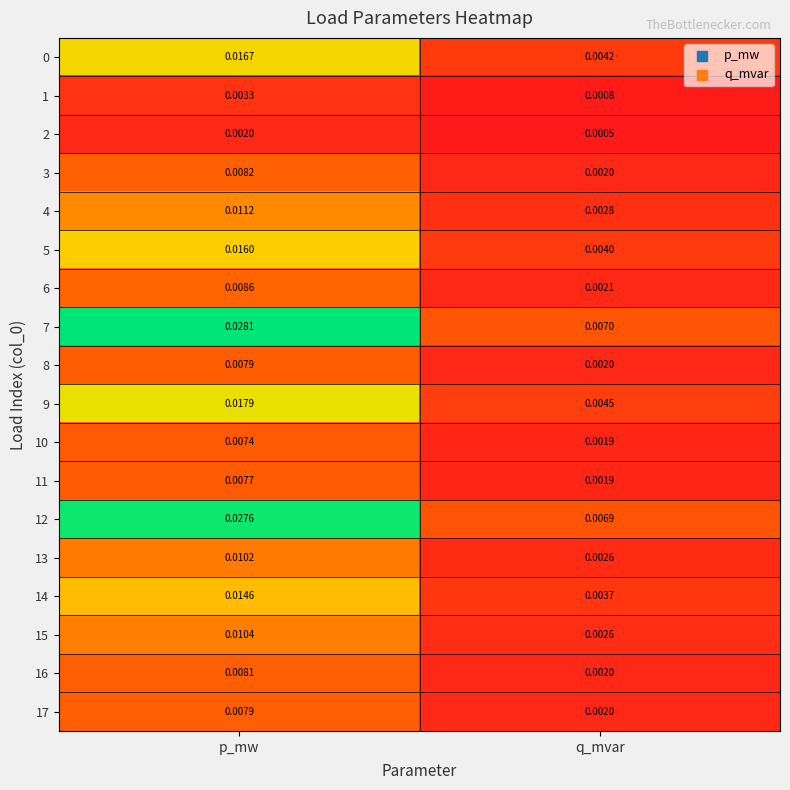

List the labels in order of 15 value, largest first.

p_mw, q_mvar